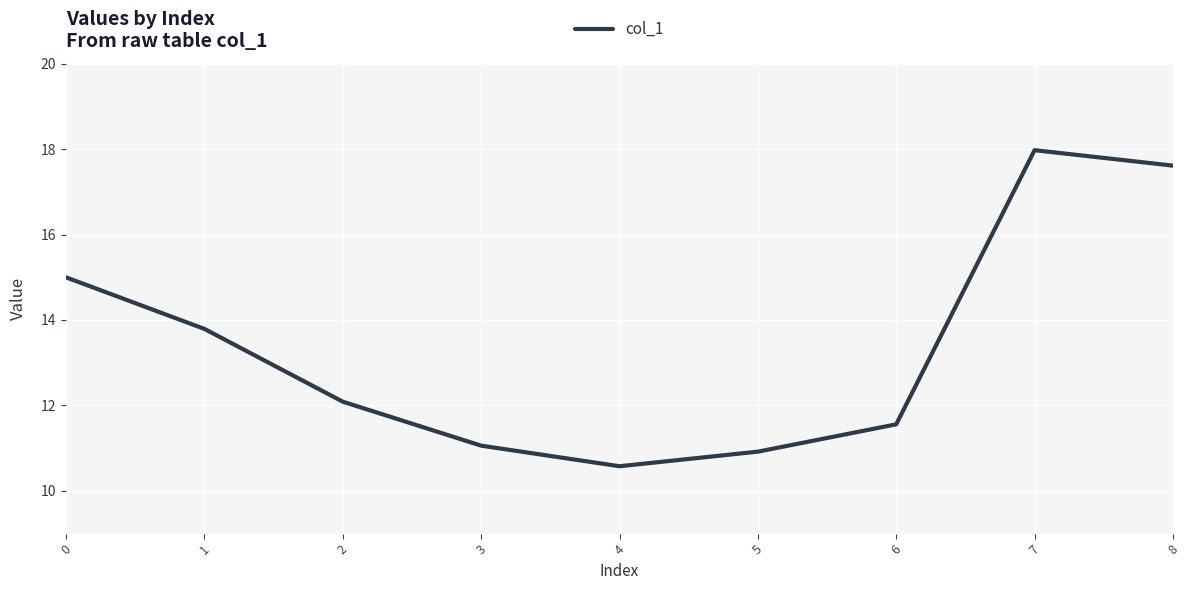

True or false: the data shows 16.2 at 6.

False